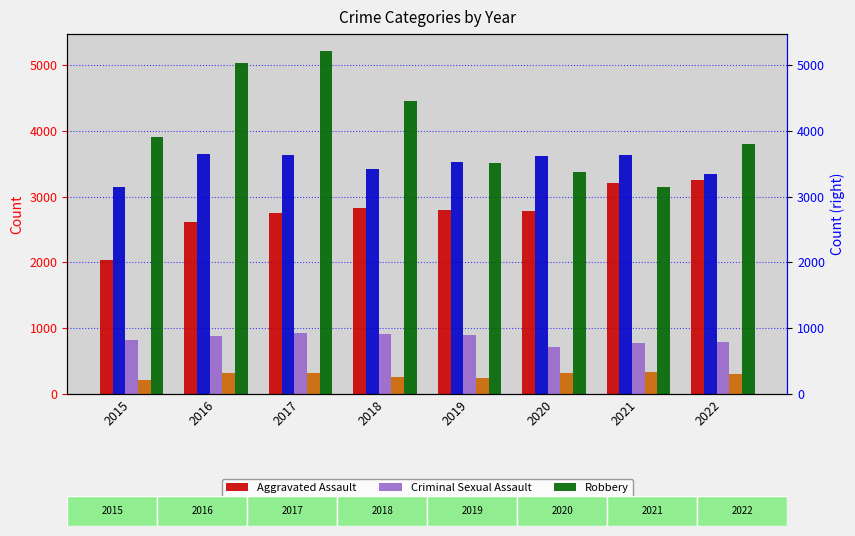

Which series has the largest total across all categories?

Robbery